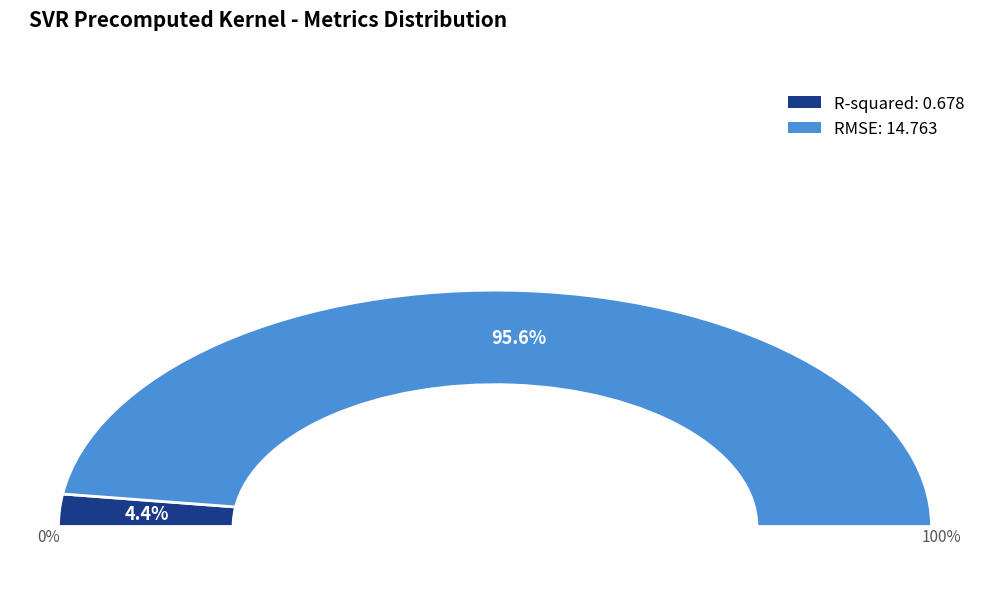

Which slice represents more than half of the pie?

RMSE